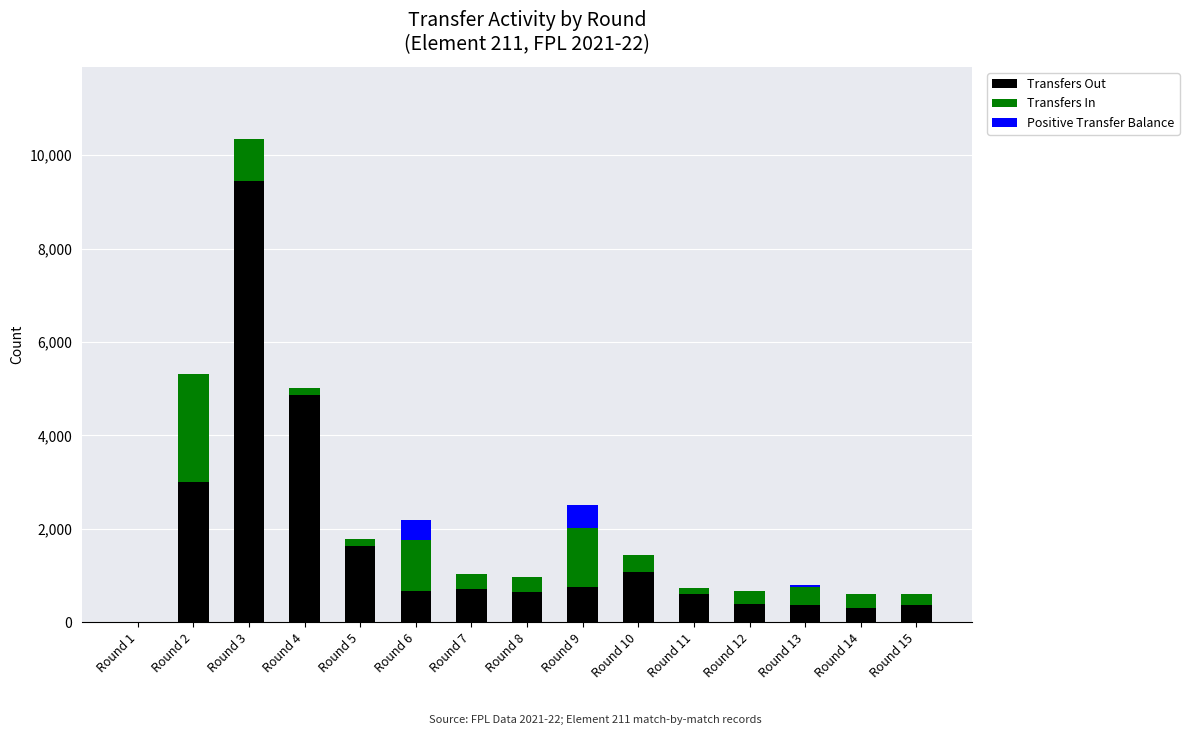

What is the maximum value for Transfers Out?

9437